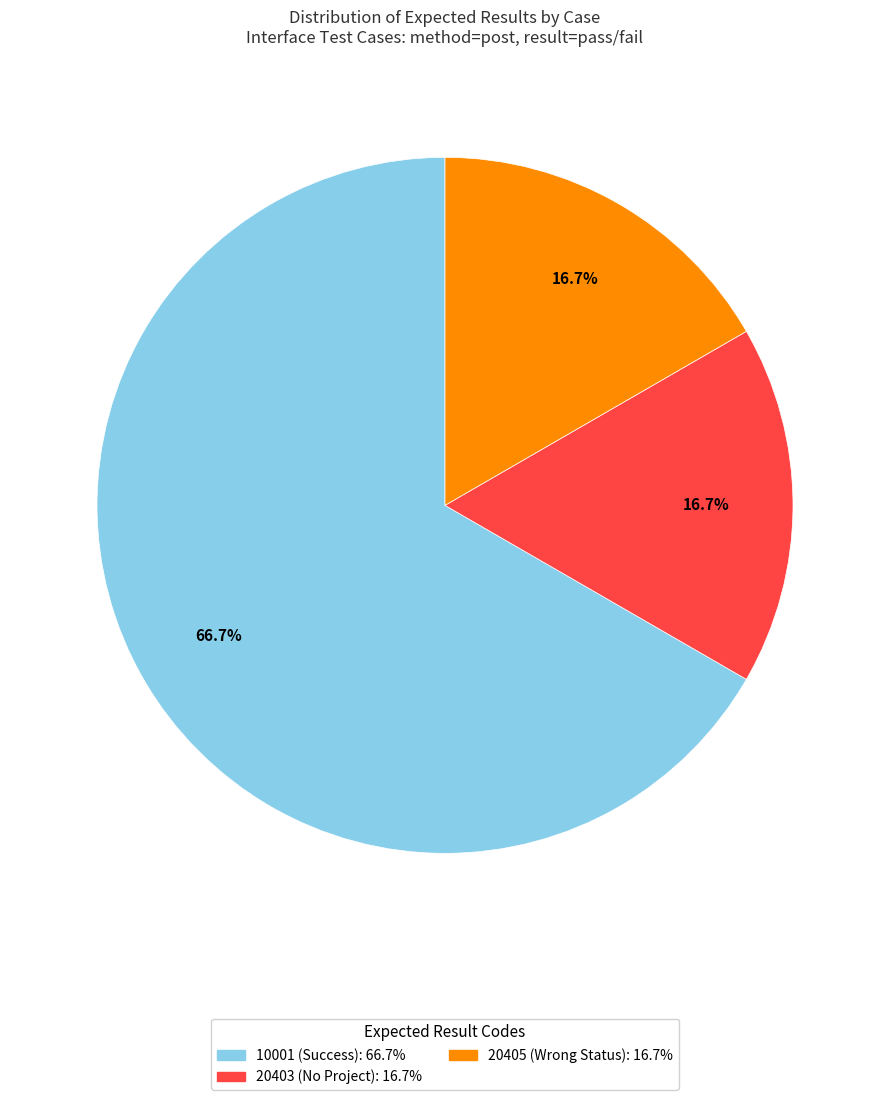

Is there any slice that represents more than half of the pie?

Yes